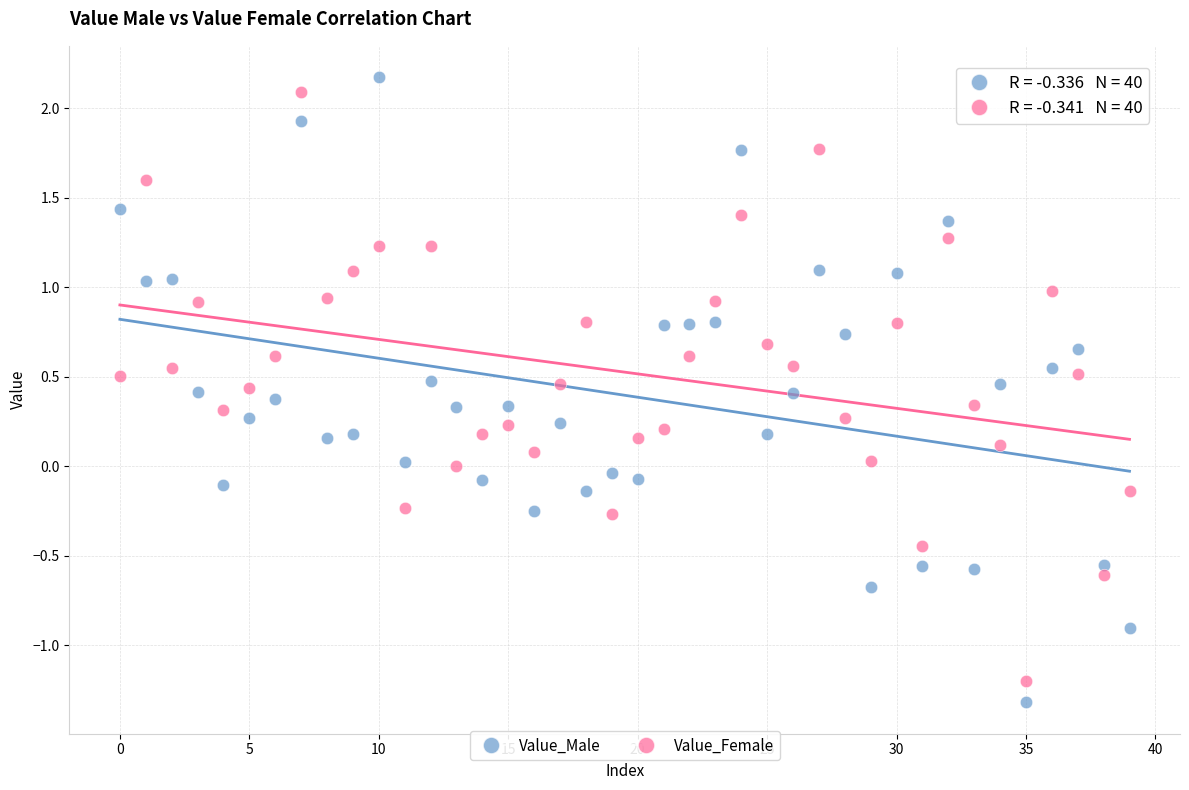

Across all data points, what is the range of Y values (max minus min)?

3.5